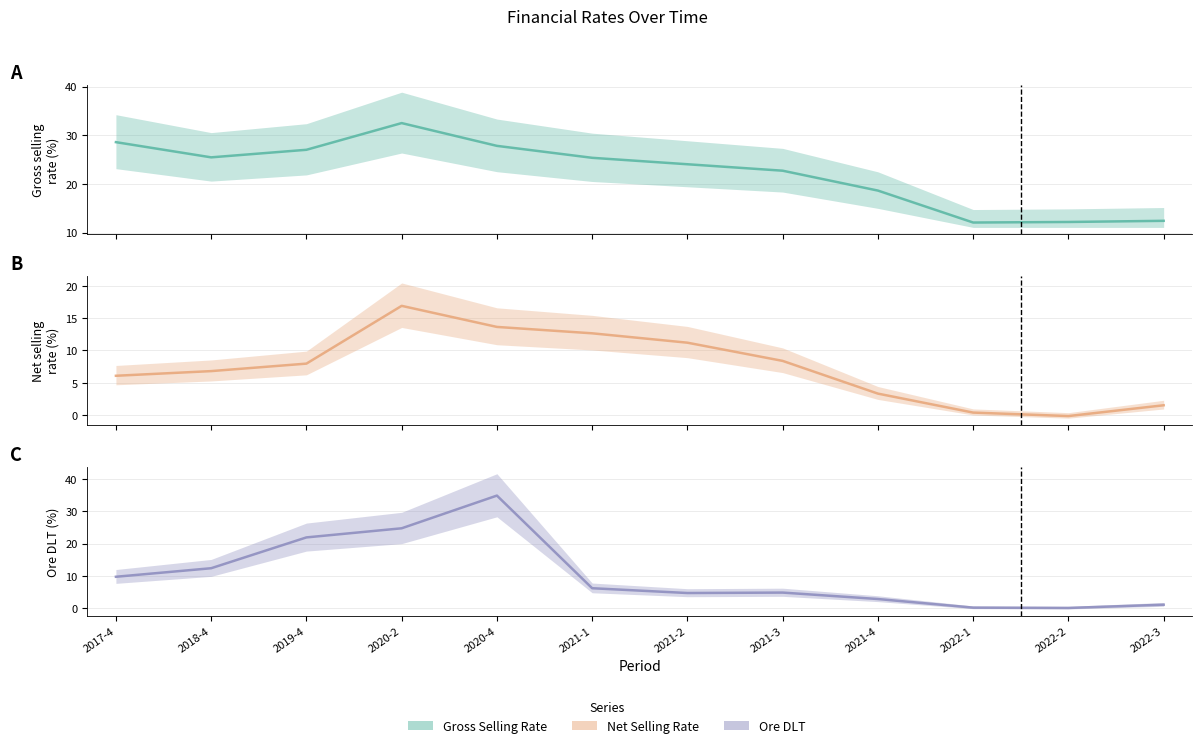

What is the approximate value of ore_dlt (line) at 2022-1?

0.1